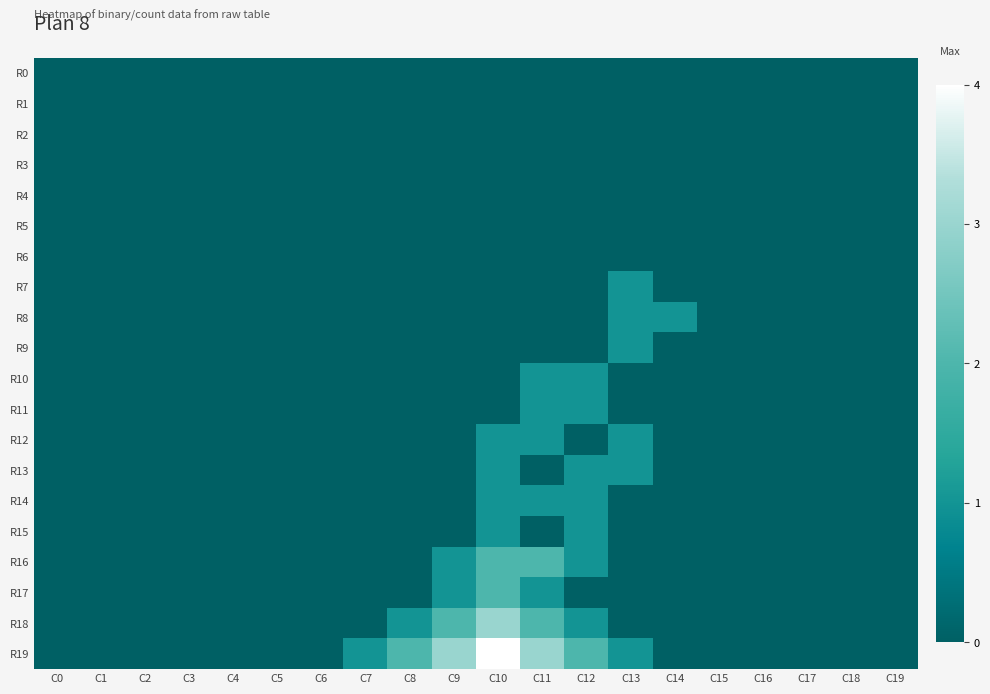

What is the maximum value shown in the chart?

4